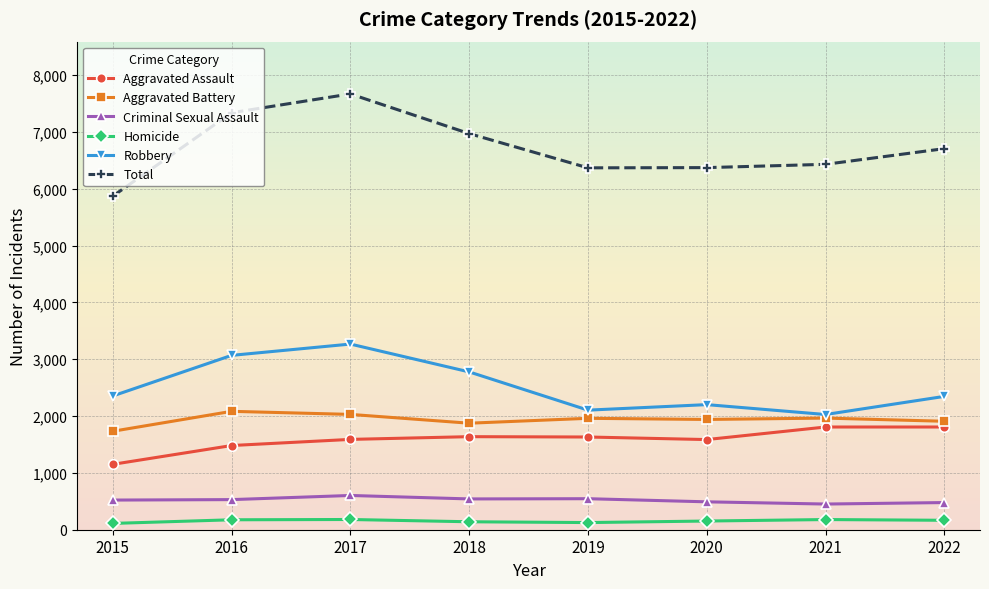

True or false: Aggravated Assault has a value of 2406 at 2019.

False